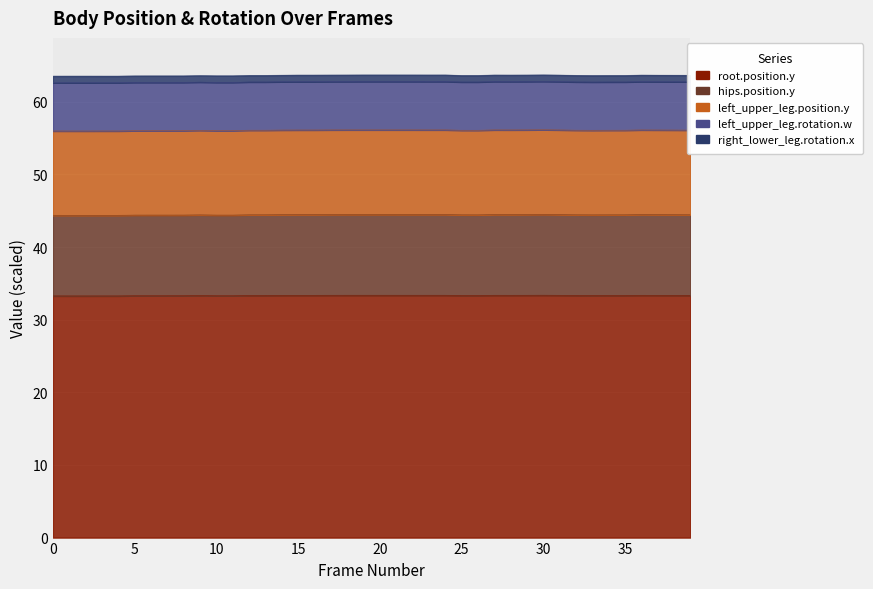

True or false: left_upper_leg.position.y and hips.position.y cross at least once.

False